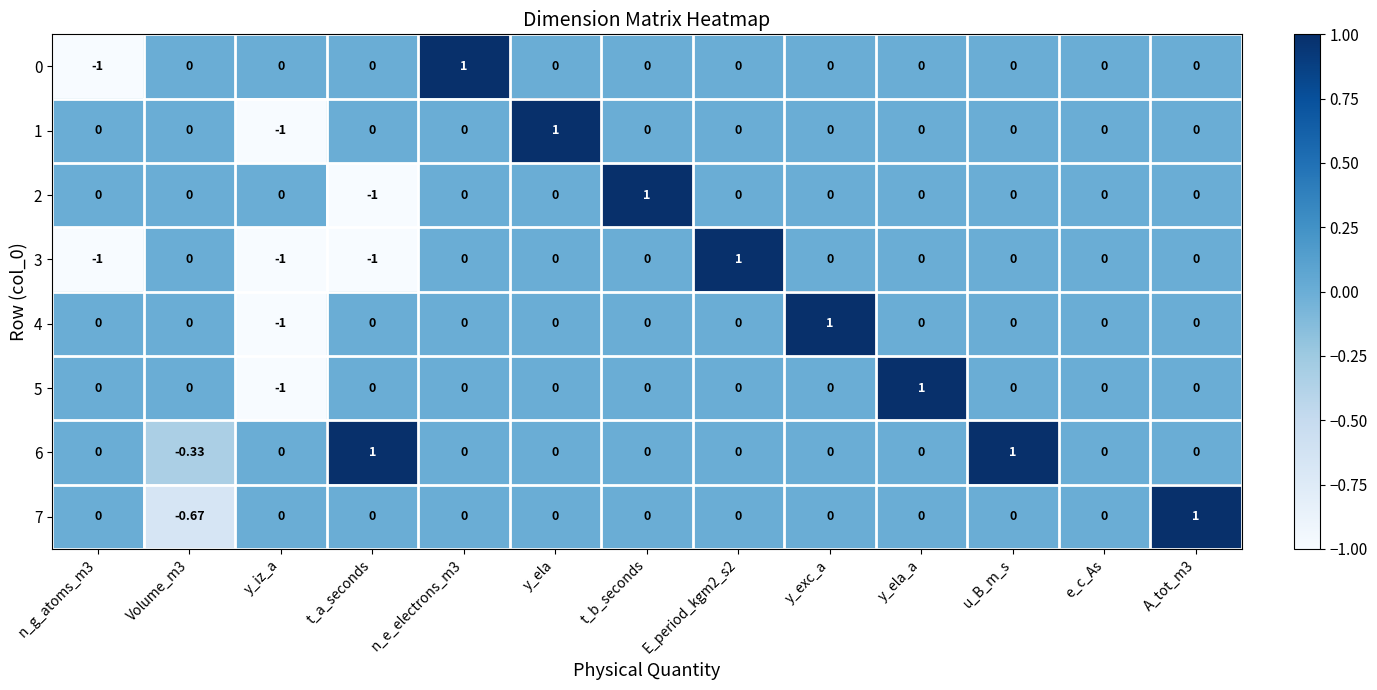

At which category is the sum across all series the highest?

n_e_electrons_m3